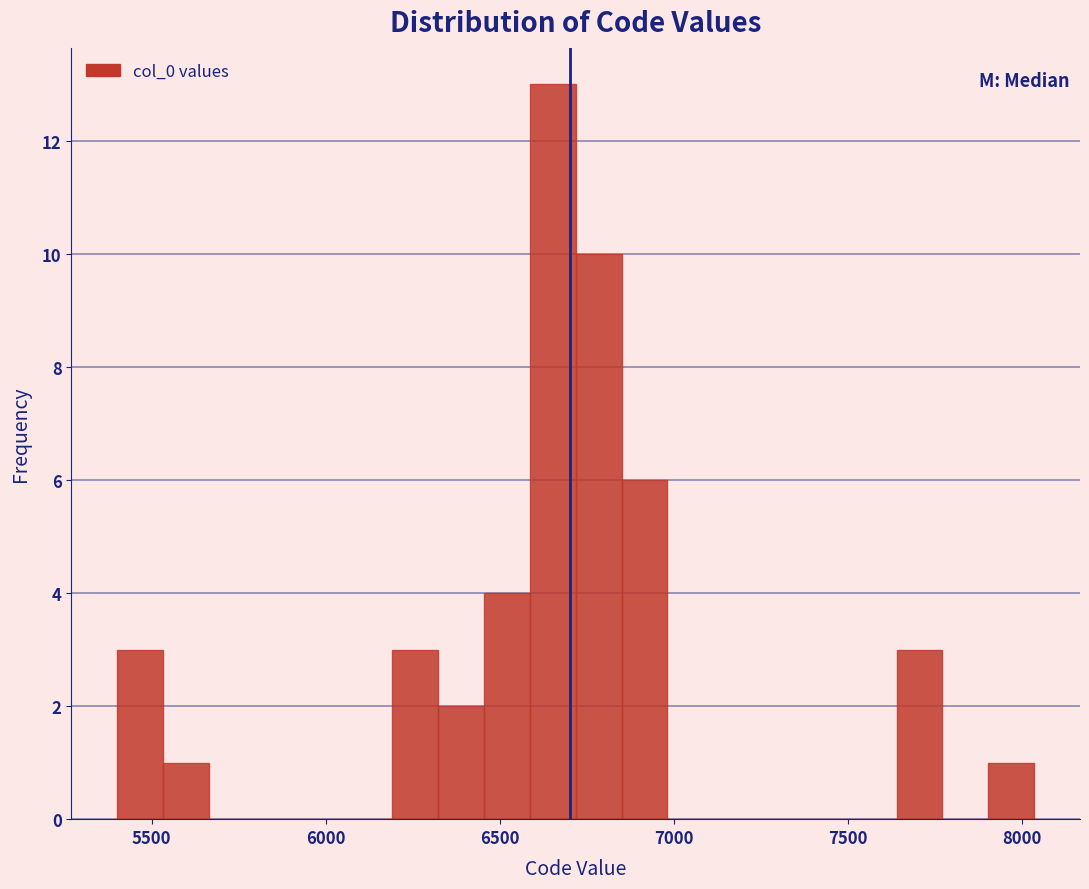

Read against the x-axis, roughly where is the centre of the tallest bar?

6650